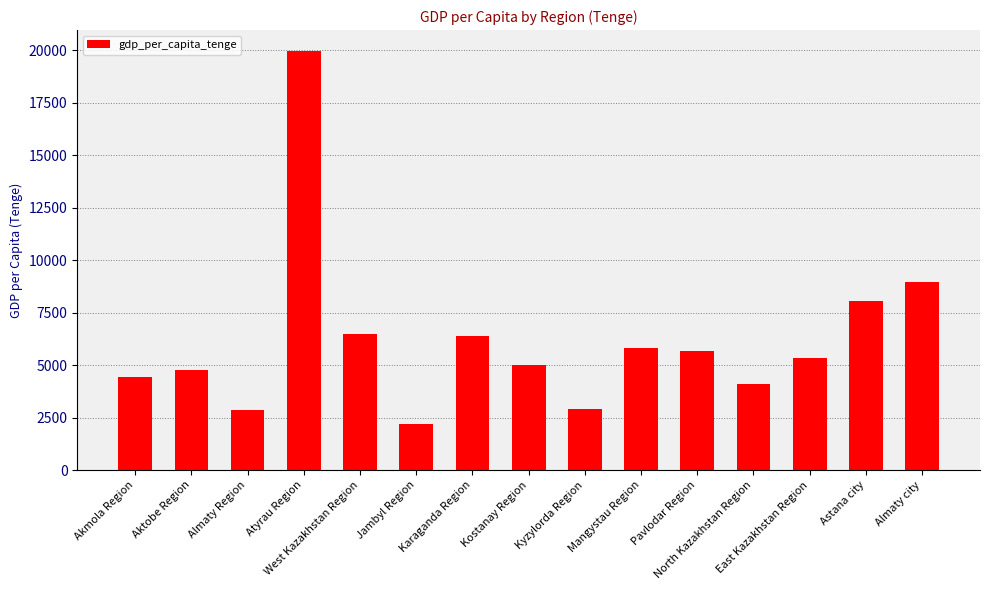

What is the label of the 5th bar from the left?

West Kazakhstan Region